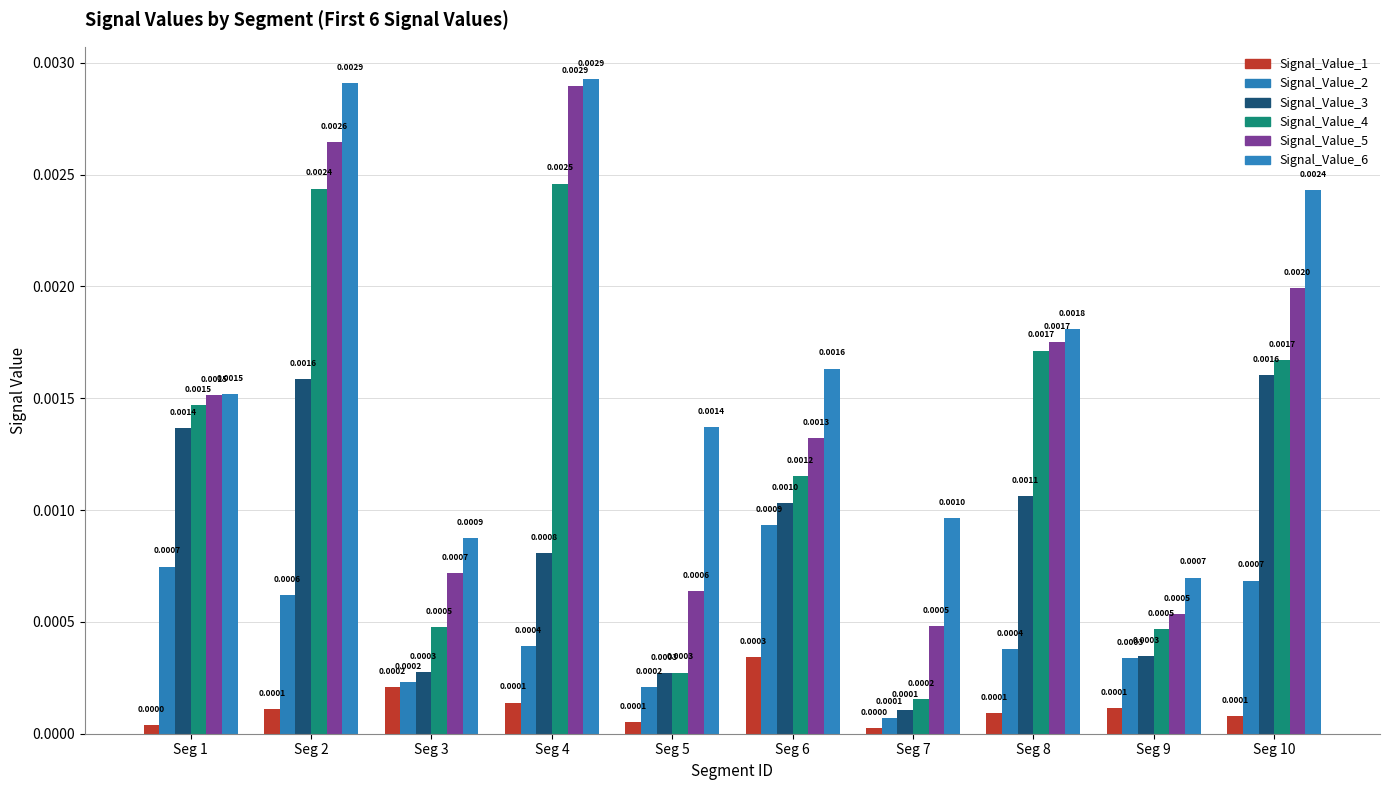

How many distinct data groups are displayed?

6